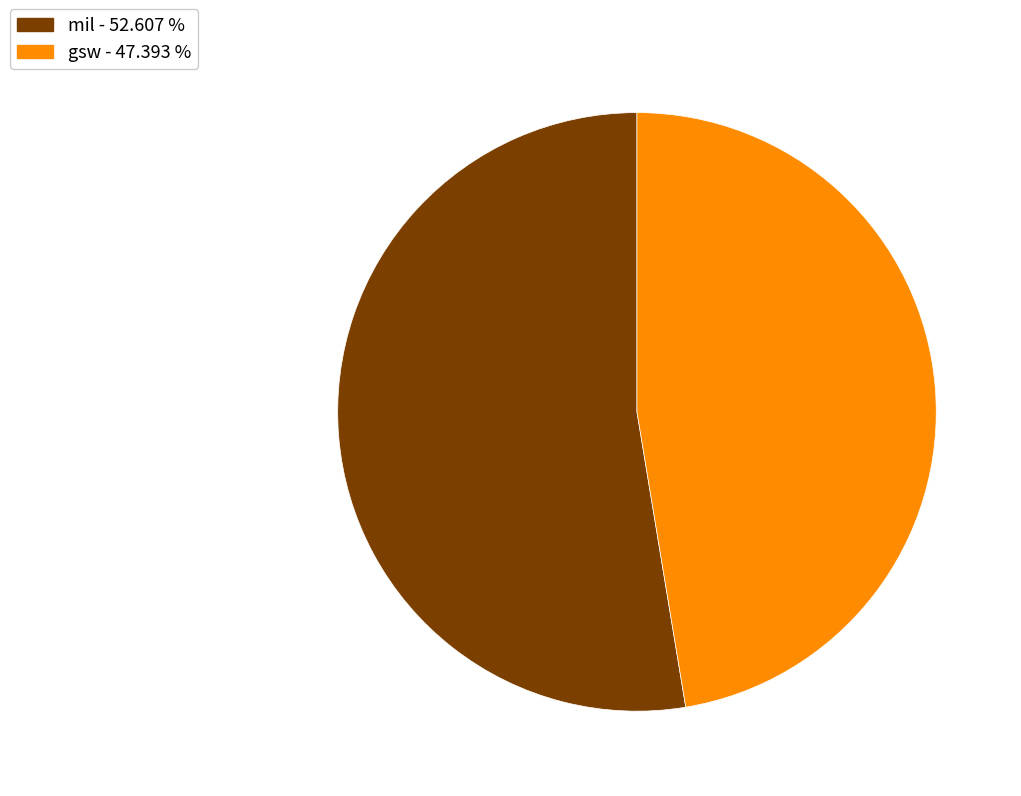

Which category has the smallest portion of the pie?

gsw - 47.393 %